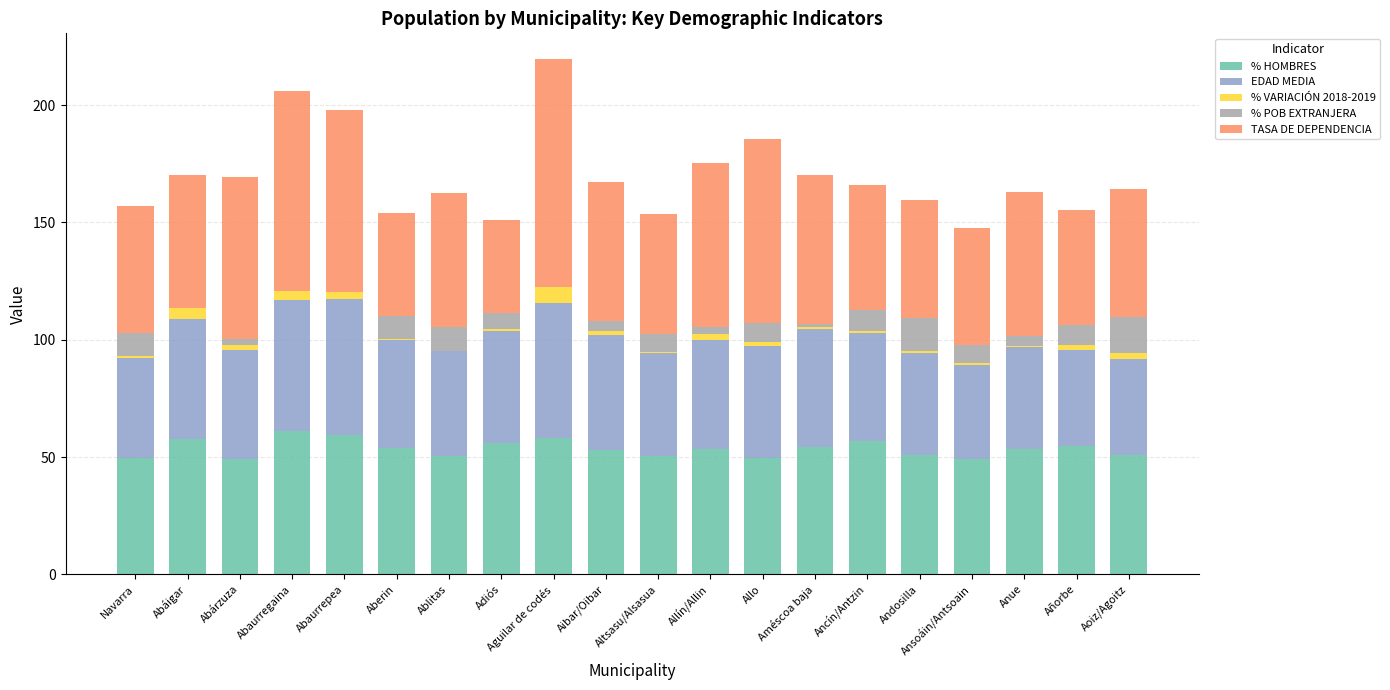

Does the chart contain stacked bars?

Yes